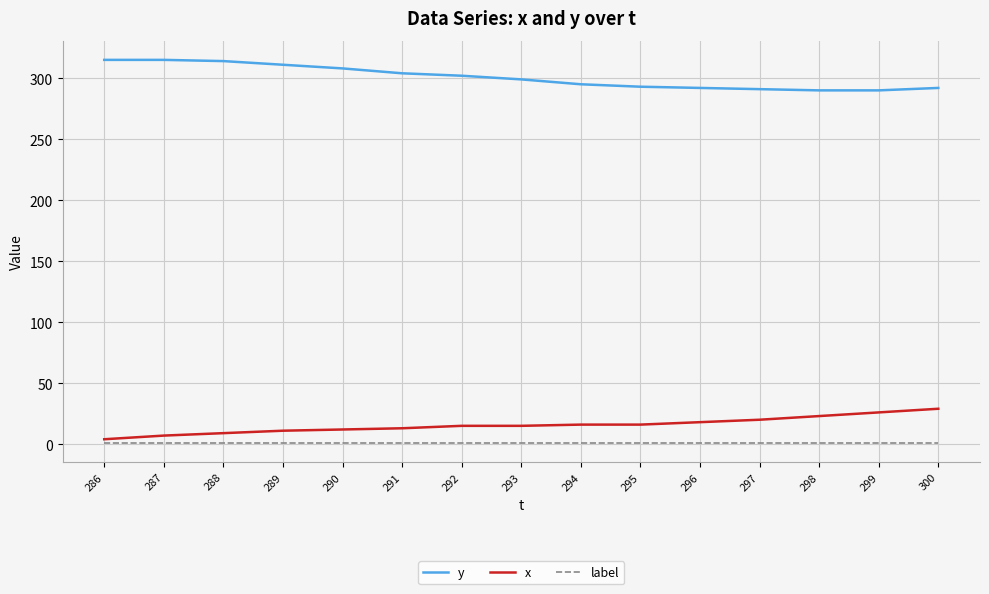

What is the greatest value displayed?

315